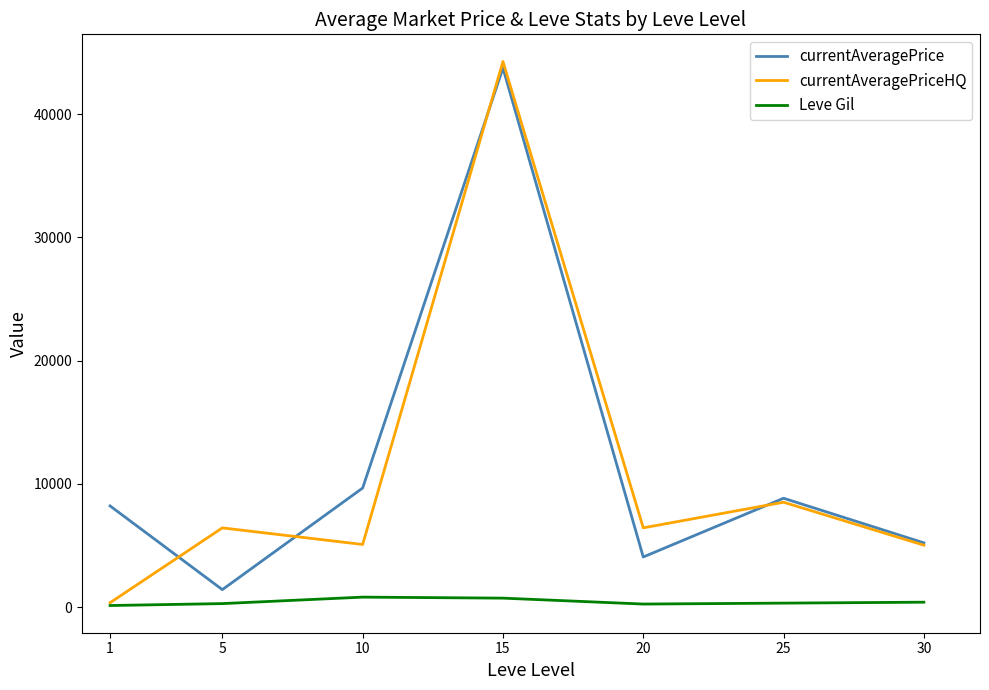

At how many categories does at least one series exceed 34749?

1